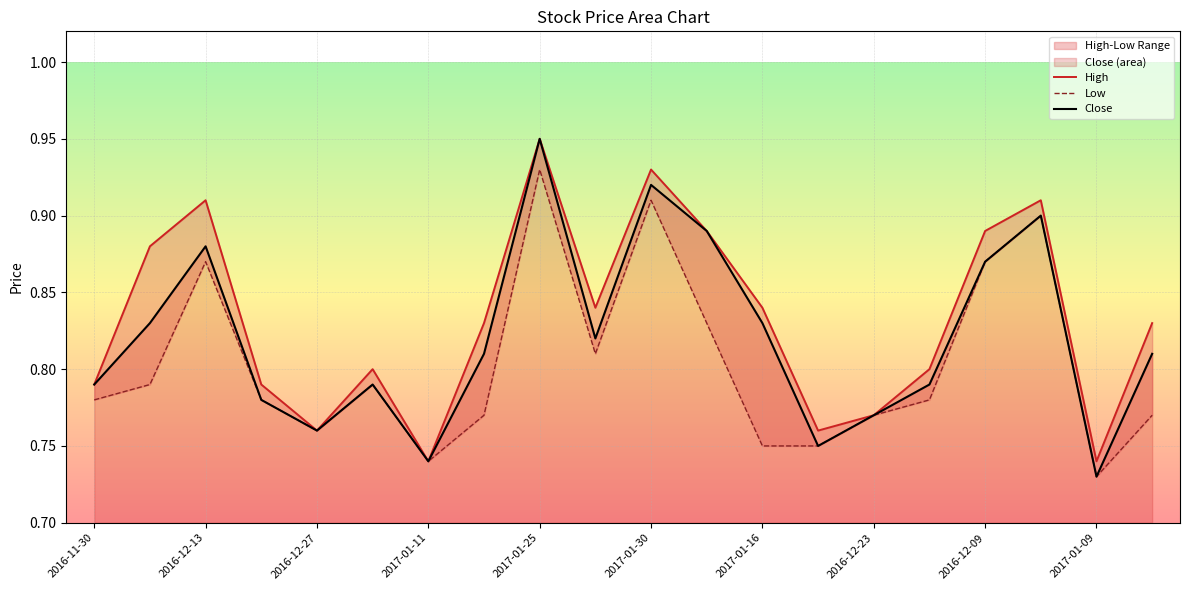

Which category has the highest value in the Close series?

2017-01-25